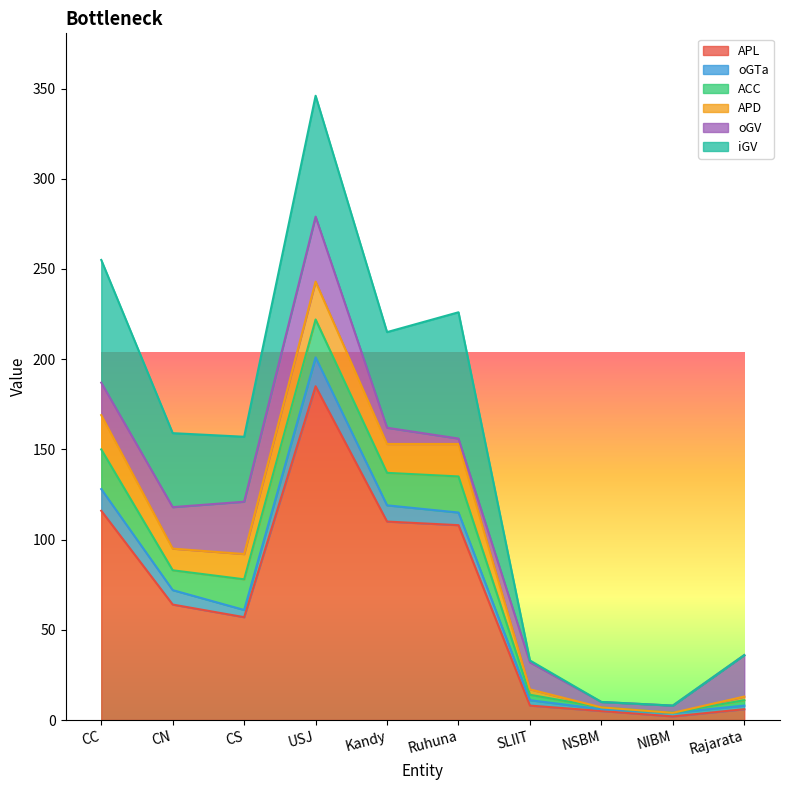

Reading left to right, extract all data points from this chart.

APL: CC=116	CN=64	CS=57	USJ=185	Kandy=110	Ruhuna=108	SLIIT=8	NSBM=5	NIBM=2	Rajarata=6
oGTa: CC=12	CN=8	CS=4	USJ=16	Kandy=9	Ruhuna=7	SLIIT=3	NSBM=1	NIBM=2	Rajarata=2
ACC: CC=22	CN=11	CS=17	USJ=21	Kandy=18	Ruhuna=20	SLIIT=3	NSBM=1	NIBM=0	Rajarata=3
APD: CC=19	CN=12	CS=14	USJ=21	Kandy=16	Ruhuna=18	SLIIT=3	NSBM=0	NIBM=0	Rajarata=2
oGV: CC=18	CN=23	CS=29	USJ=36	Kandy=9	Ruhuna=3	SLIIT=15	NSBM=3	NIBM=4	Rajarata=23
iGV: CC=68	CN=41	CS=36	USJ=67	Kandy=53	Ruhuna=70	SLIIT=1	NSBM=0	NIBM=0	Rajarata=0